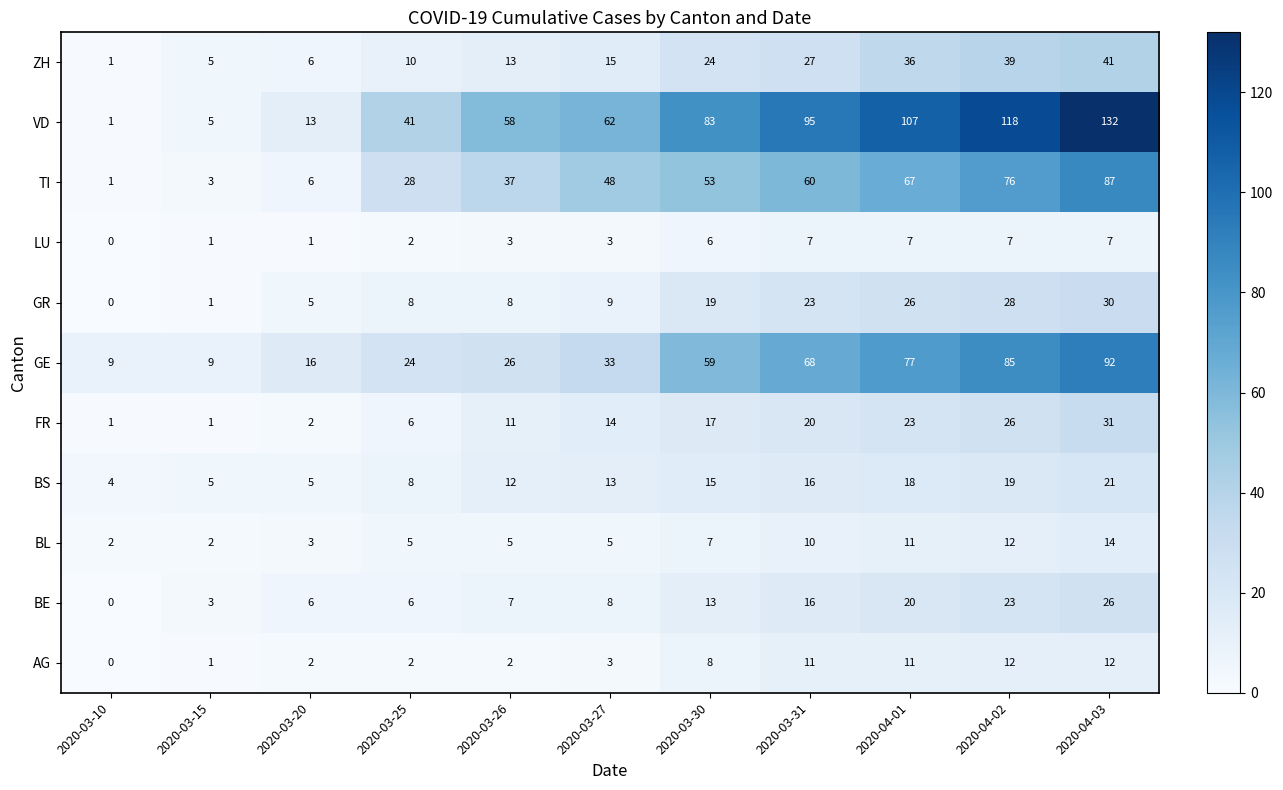

At which category is the sum across all series the highest?

2020-04-03